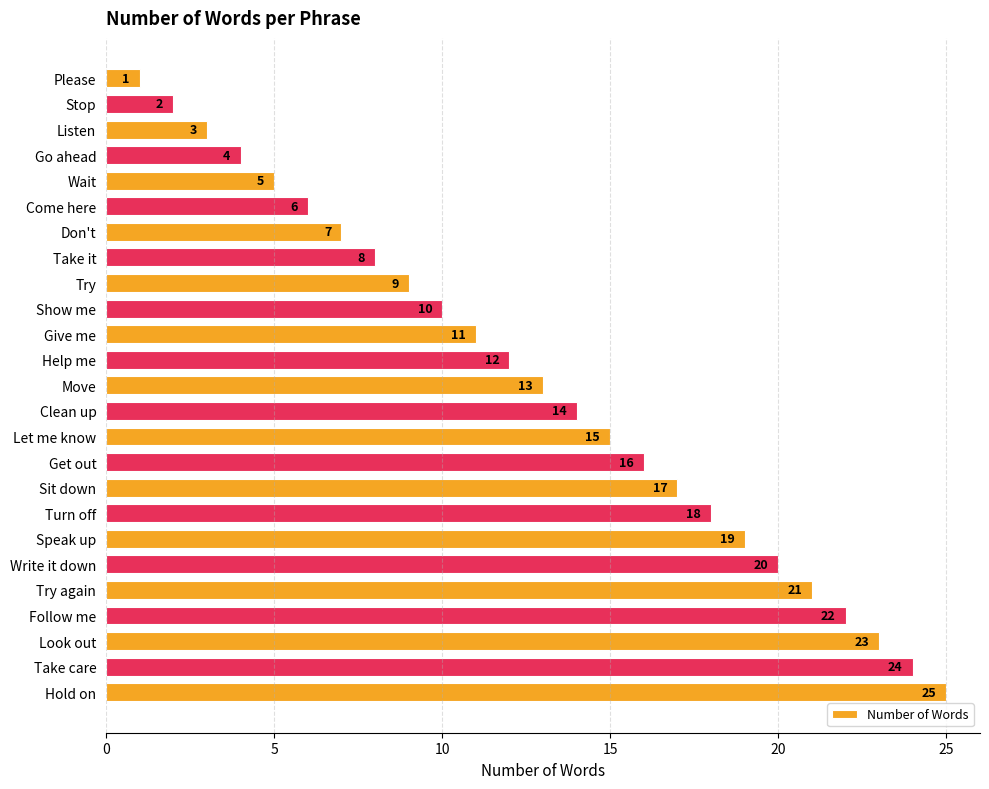

Which category has the lowest value across all series?

Please